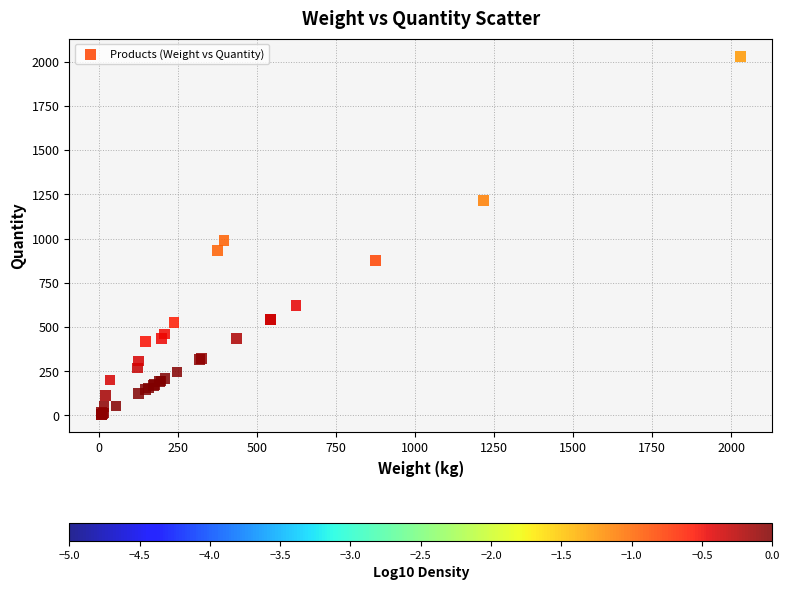

What Y value in the scatter plot is closest to 1017?

987.0